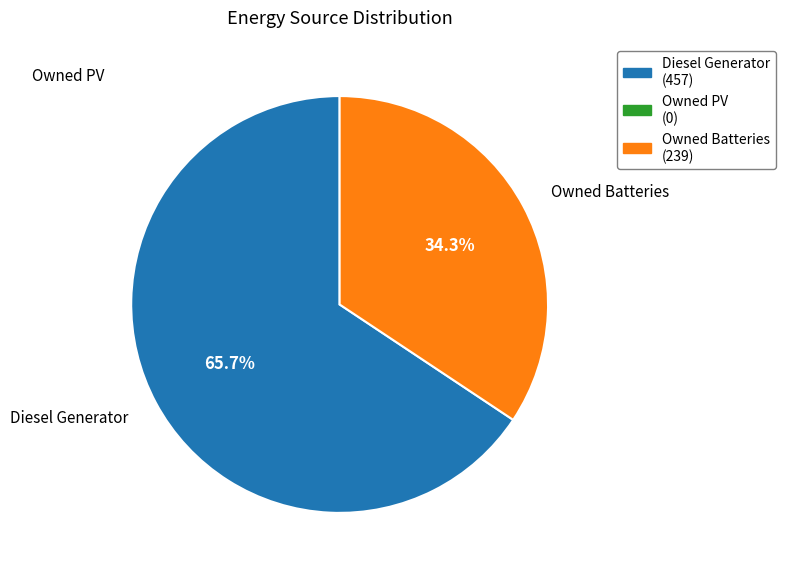

Count the number of slices in the pie.

2